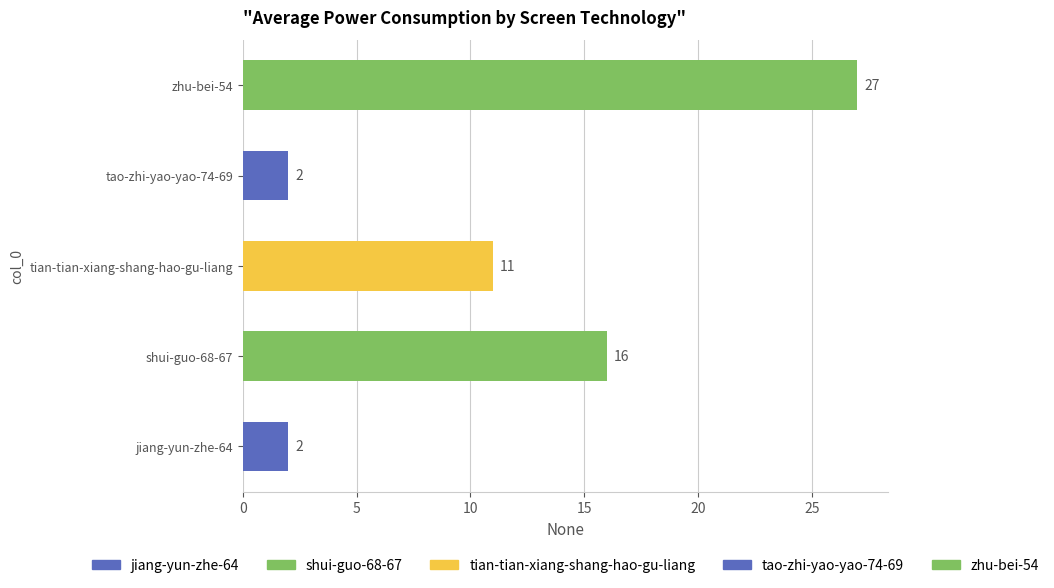

What is the difference between the maximum and minimum values?

25